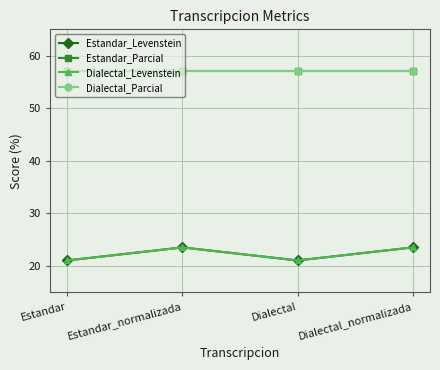

True or false: Dialectal_Levenstein and Estandar_Parcial intersect in this chart.

False